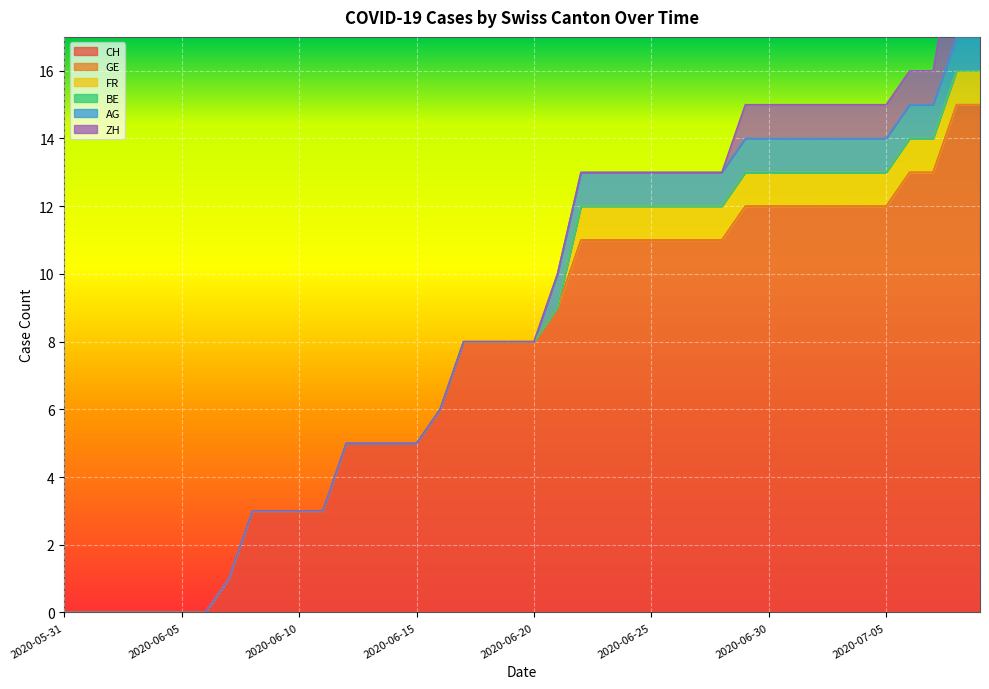

Reading left to right, what are all the values shown in this chart?

CH: 0	0	0	0	0	0	0	1	3	3	3	3	5	5	5	5	6	8	8	8	8	9	11	11	11	11	11	11	11	12	12	12	12	12	12	12	13	13	15	15
GE: 0	0	0	0	0	0	0	0	0	0	0	0	0	0	0	0	0	0	0	0	0	0	0	0	0	0	0	0	0	0	0	0	0	0	0	0	0	0	0	0
FR: 0	0	0	0	0	0	0	0	0	0	0	0	0	0	0	0	0	0	0	0	0	0	1	1	1	1	1	1	1	1	1	1	1	1	1	1	1	1	1	1
BE: 0	0	0	0	0	0	0	0	0	0	0	0	0	0	0	0	0	0	0	0	0	0	0	0	0	0	0	0	0	0	0	0	0	0	0	0	0	0	0	0
AG: 0	0	0	0	0	0	0	0	0	0	0	0	0	0	0	0	0	0	0	0	0	1	1	1	1	1	1	1	1	1	1	1	1	1	1	1	1	1	1	1
ZH: 0	0	0	0	0	0	0	0	0	0	0	0	0	0	0	0	0	0	0	0	0	0	0	0	0	0	0	0	0	1	1	1	1	1	1	1	1	1	3	3